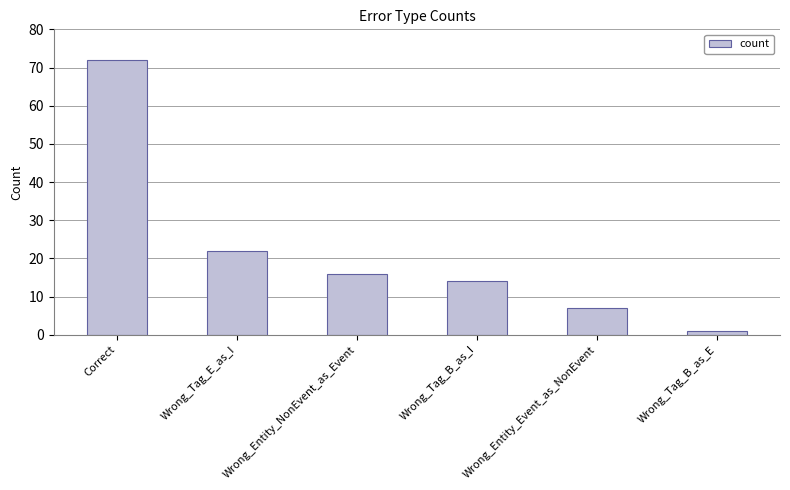

What is the average value?

22